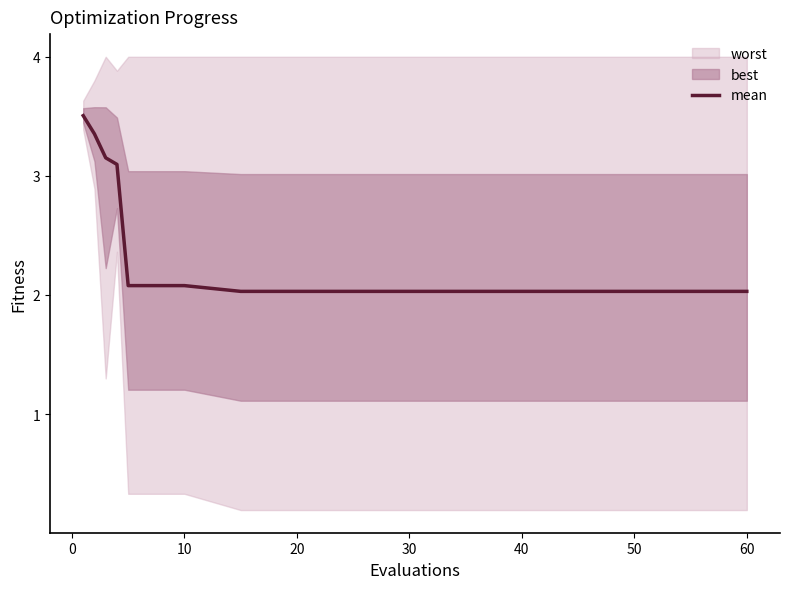

Is it true that mean equals 0.4 at 10?

False